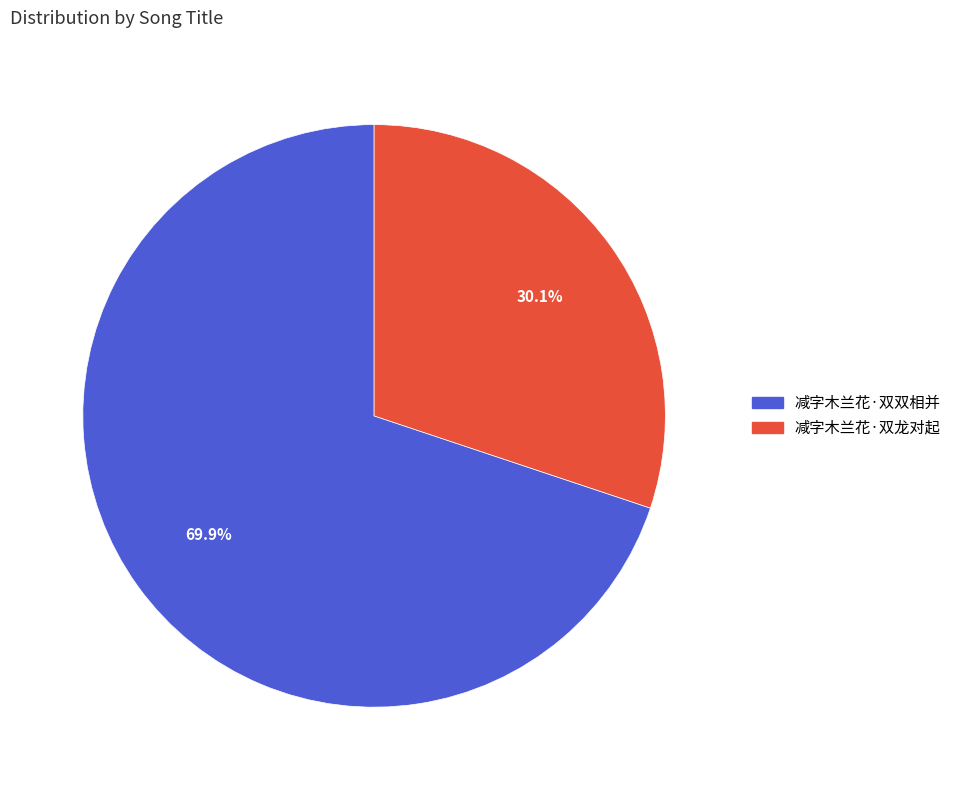

Which category has the biggest portion of the pie?

减字木兰花·双双相并